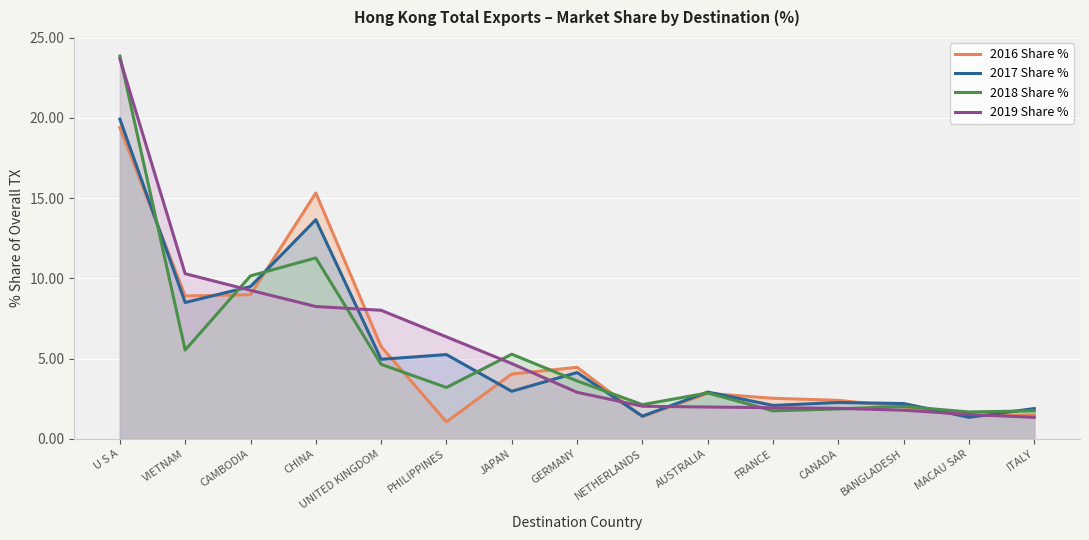

Reading left to right, extract all data points from this chart.

2016 Share %: 19.4	8.9	9.0	15.3	5.8	1.1	4.0	4.5	1.4	2.8	2.5	2.4	2.0	1.4	1.5
2017 Share %: 19.9	8.5	9.5	13.7	5.0	5.2	3.0	4.1	1.4	2.9	2.1	2.3	2.2	1.3	1.9
2018 Share %: 23.8	5.5	10.2	11.3	4.6	3.2	5.3	3.6	2.1	2.9	1.7	1.9	2.0	1.7	1.7
2019 Share %: 23.7	10.3	9.3	8.2	8.0	6.4	4.7	2.9	2.0	2.0	1.9	1.9	1.8	1.5	1.3